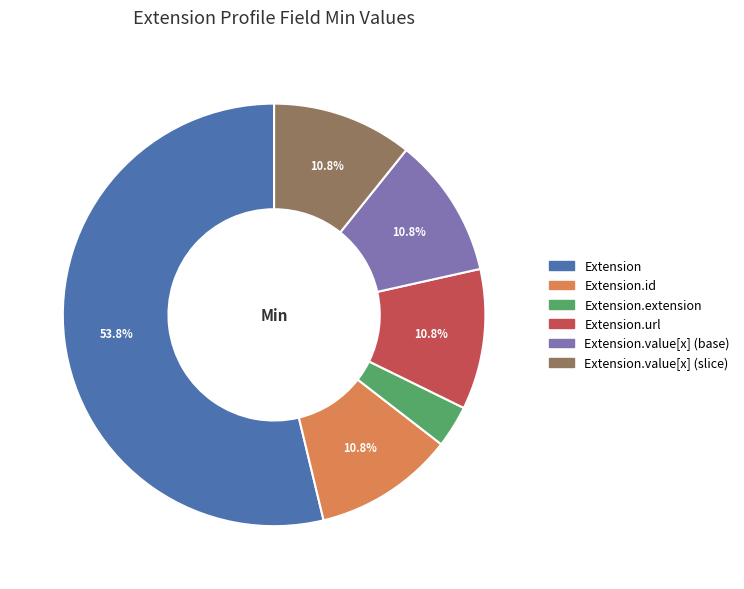

Count the number of slices in the pie.

6